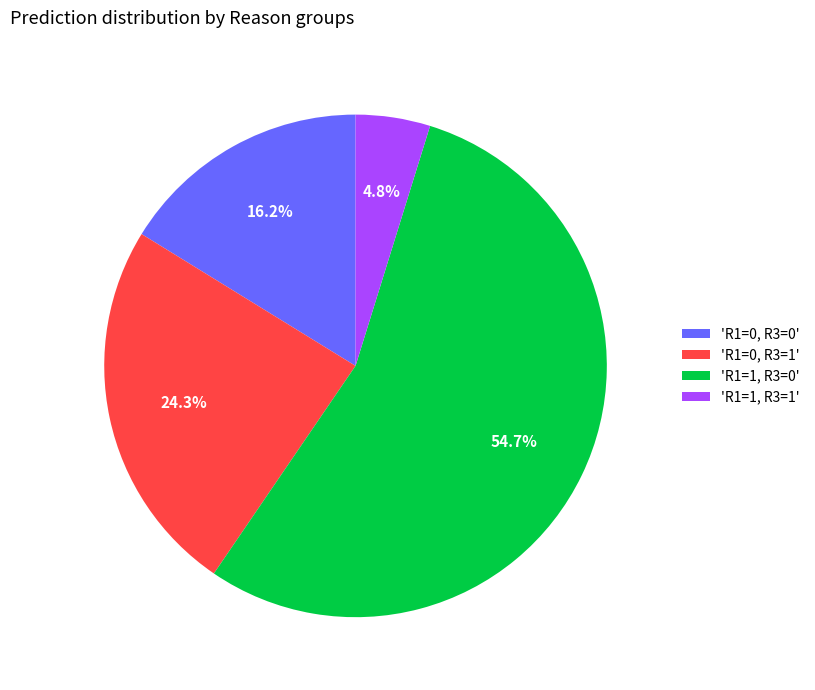

How many slices are in this pie chart?

4